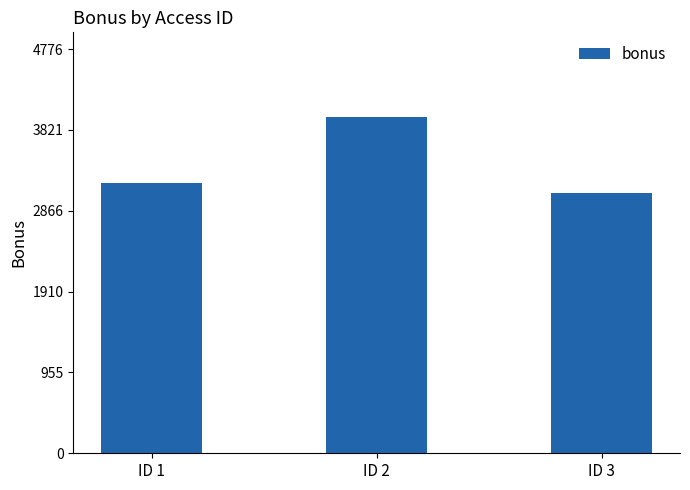

Reading left to right, extract all data points from this chart.

ID 1=3200.0	ID 2=3980.0	ID 3=3077.5